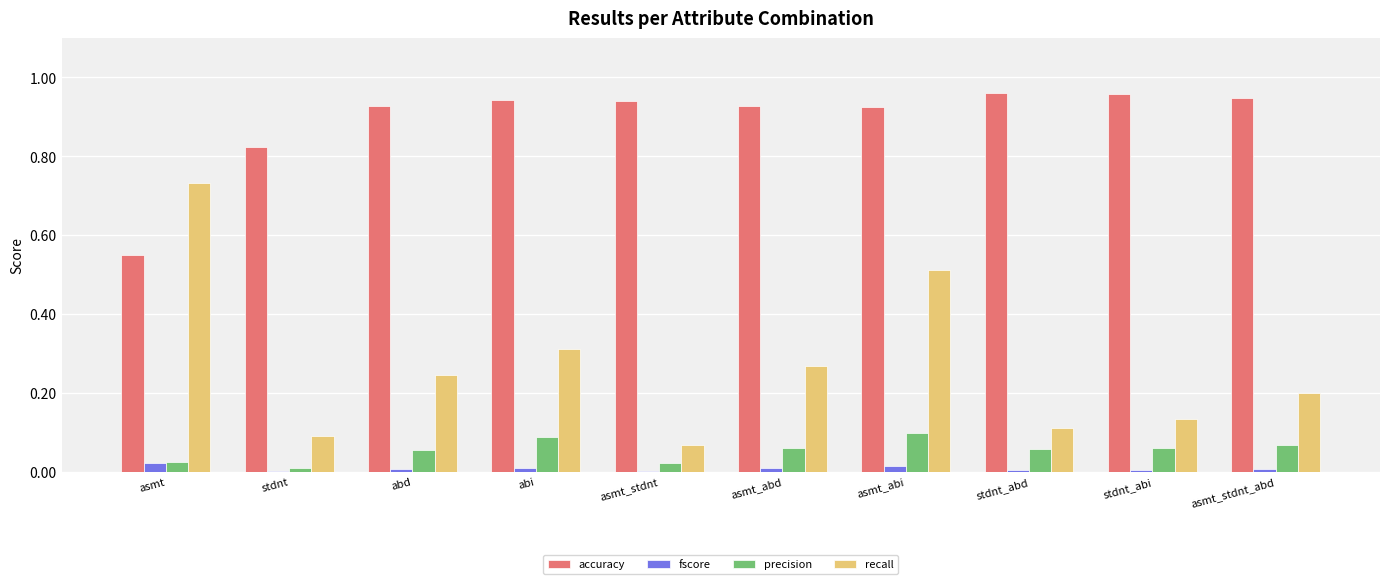

The value of accuracy at asmt_stdnt_abd is 1.5. True or false?

False